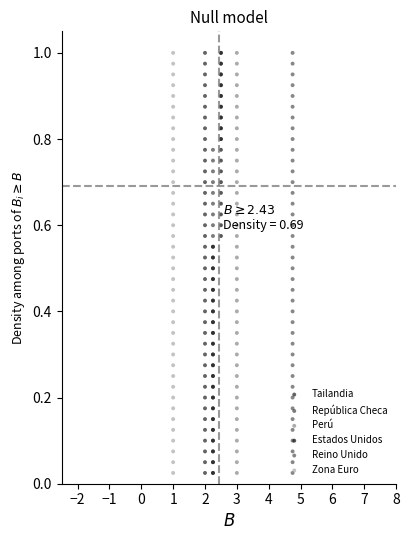

At how many categories does at least one series exceed 0?

40